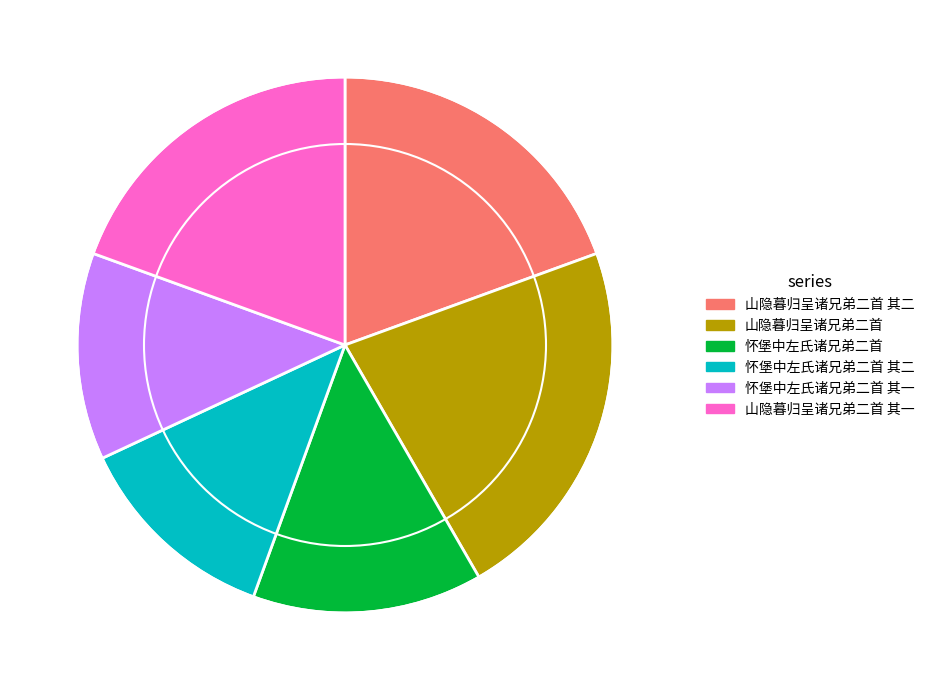

Does any single category account for the majority?

No